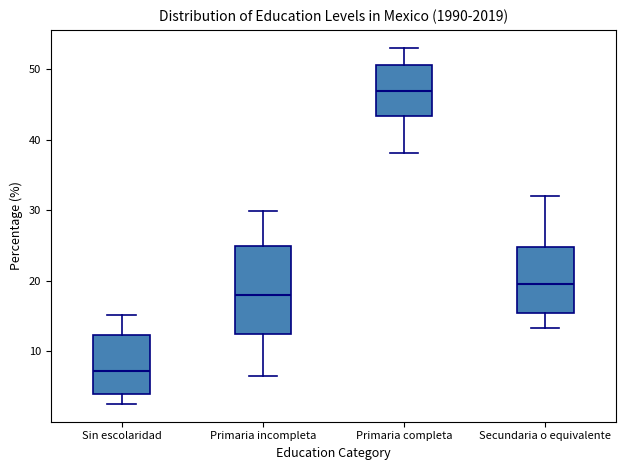

Reading left to right, transcribe this box plot: for each box, give where its median line is, the range the box spans, and where its two whiskers end, as read against the y-axis. The values are not printed on the chart, so give them approximately, as read against the axis.

Sin escolaridad: median 7, box 4 to 12, whiskers 3 to 15
Primaria incompleta: median 18, box 13 to 25, whiskers 7 to 30
Primaria completa: median 47, box 43 to 51, whiskers 38 to 53
Secundaria o equivalente: median 20, box 16 to 25, whiskers 13 to 32